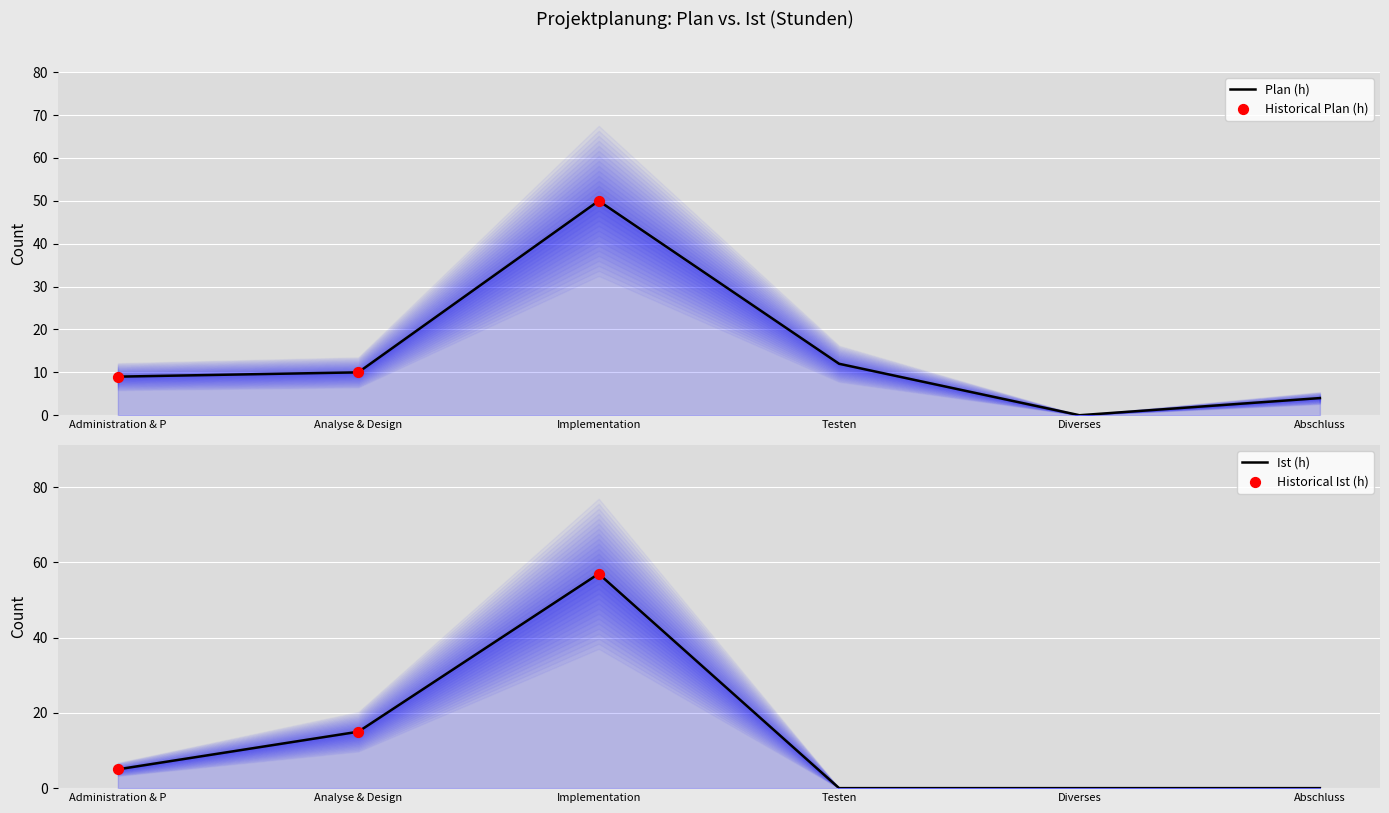

Which series contains the lowest Y value?

Plan (h)